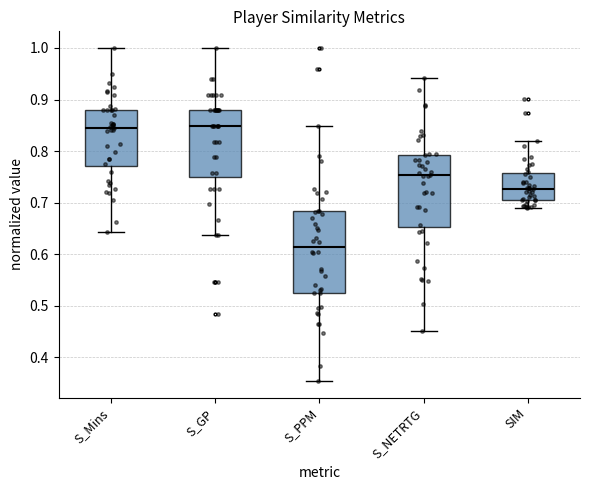

Reading left to right, transcribe this box plot: for each box, give where its median line is, the range the box spans, and where its two whiskers end, as read against the y-axis. The values are not printed on the chart, so give them approximately, as read against the axis.

S_Mins: median 0.85, box 0.77 to 0.88, whiskers 0.64 to 1.00
S_GP: median 0.85, box 0.75 to 0.88, whiskers 0.64 to 1.00
S_PPM: median 0.61, box 0.53 to 0.68, whiskers 0.35 to 0.85
S_NETRTG: median 0.75, box 0.65 to 0.79, whiskers 0.45 to 0.94
SIM: median 0.73, box 0.70 to 0.76, whiskers 0.69 to 0.82